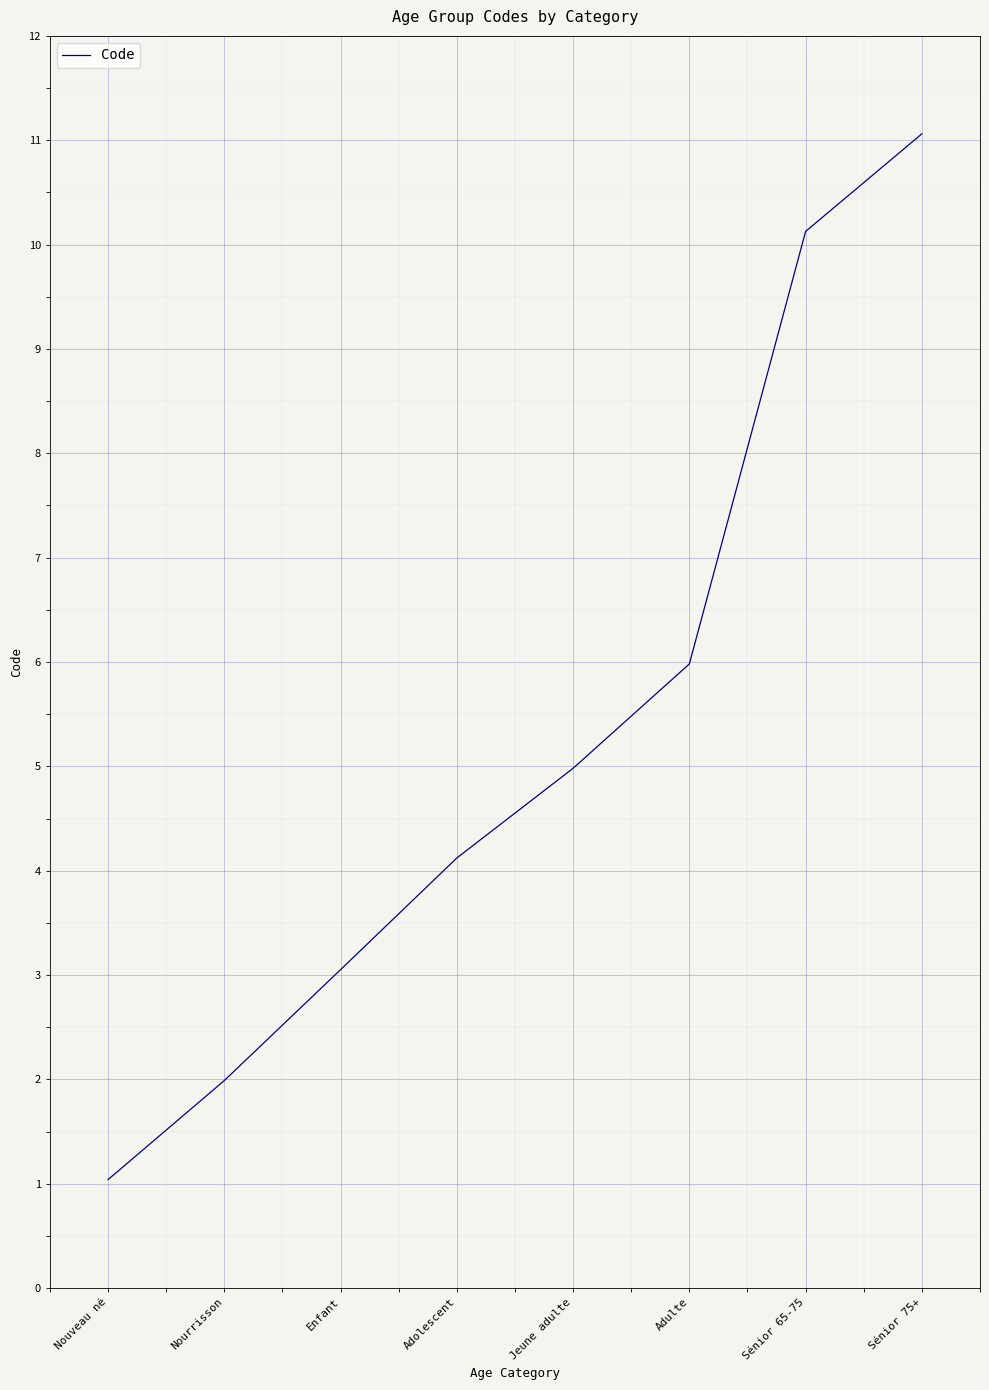

Where does the data first go above 4?

Adolescent